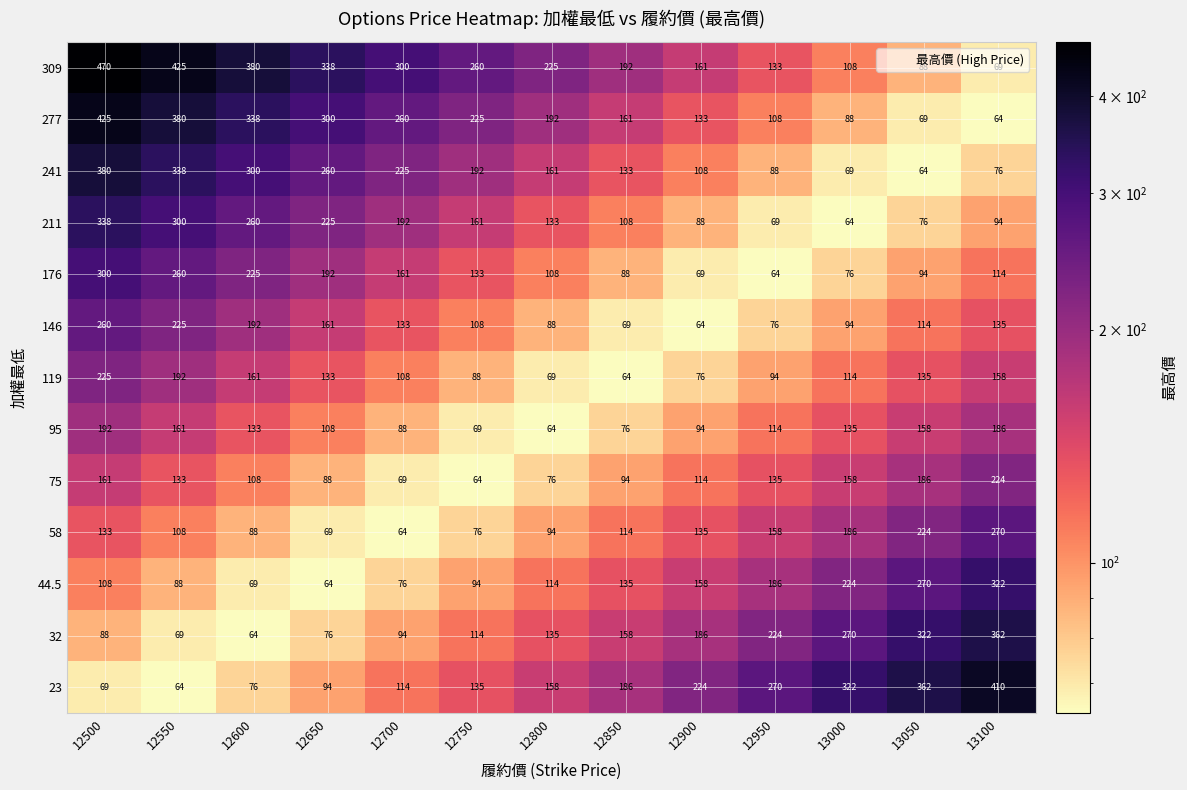

The value of 146 at 12550 is 225. True or false?

True